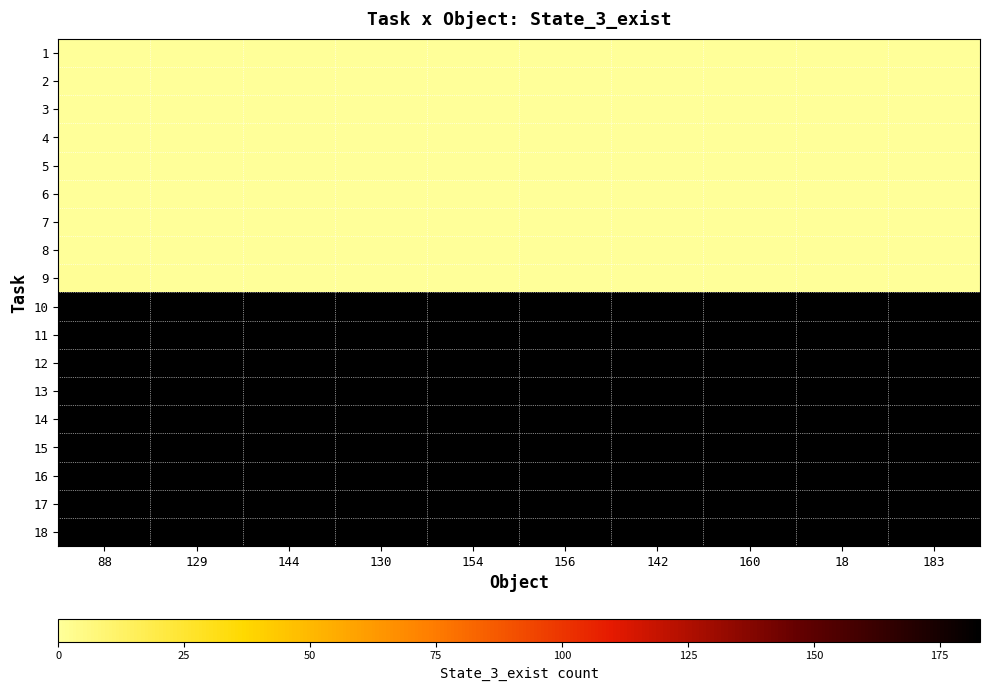

Reading left to right, extract all data points from this chart.

1: 88=0	129=0	144=0	130=0	154=0	156=0	142=0	160=0	18=0	183=0
2: 88=0	129=0	144=0	130=0	154=0	156=0	142=0	160=0	18=0	183=0
3: 88=0	129=0	144=0	130=0	154=0	156=0	142=0	160=0	18=0	183=0
4: 88=0	129=0	144=0	130=0	154=0	156=0	142=0	160=0	18=0	183=0
5: 88=0	129=0	144=0	130=0	154=0	156=0	142=0	160=0	18=0	183=0
6: 88=0	129=0	144=0	130=0	154=0	156=0	142=0	160=0	18=0	183=0
7: 88=0	129=0	144=0	130=0	154=0	156=0	142=0	160=0	18=0	183=0
8: 88=0	129=0	144=0	130=0	154=0	156=0	142=0	160=0	18=0	183=0
9: 88=1	129=0	144=0	130=0	154=0	156=0	142=0	160=0	18=0	183=0
10: 88=183	129=183	144=183	130=183	154=183	156=183	142=183	160=183	18=183	183=183
11: 88=183	129=183	144=183	130=183	154=183	156=183	142=183	160=183	18=183	183=183
12: 88=183	129=183	144=183	130=183	154=183	156=183	142=183	160=183	18=183	183=183
13: 88=183	129=183	144=183	130=183	154=183	156=183	142=183	160=183	18=183	183=183
14: 88=183	129=183	144=183	130=183	154=183	156=183	142=183	160=183	18=183	183=183
15: 88=183	129=183	144=183	130=183	154=183	156=183	142=183	160=183	18=183	183=183
16: 88=183	129=183	144=183	130=183	154=183	156=183	142=183	160=183	18=183	183=183
17: 88=183	129=183	144=183	130=183	154=183	156=183	142=183	160=183	18=183	183=183
18: 88=183	129=183	144=183	130=183	154=183	156=183	142=183	160=183	18=183	183=183